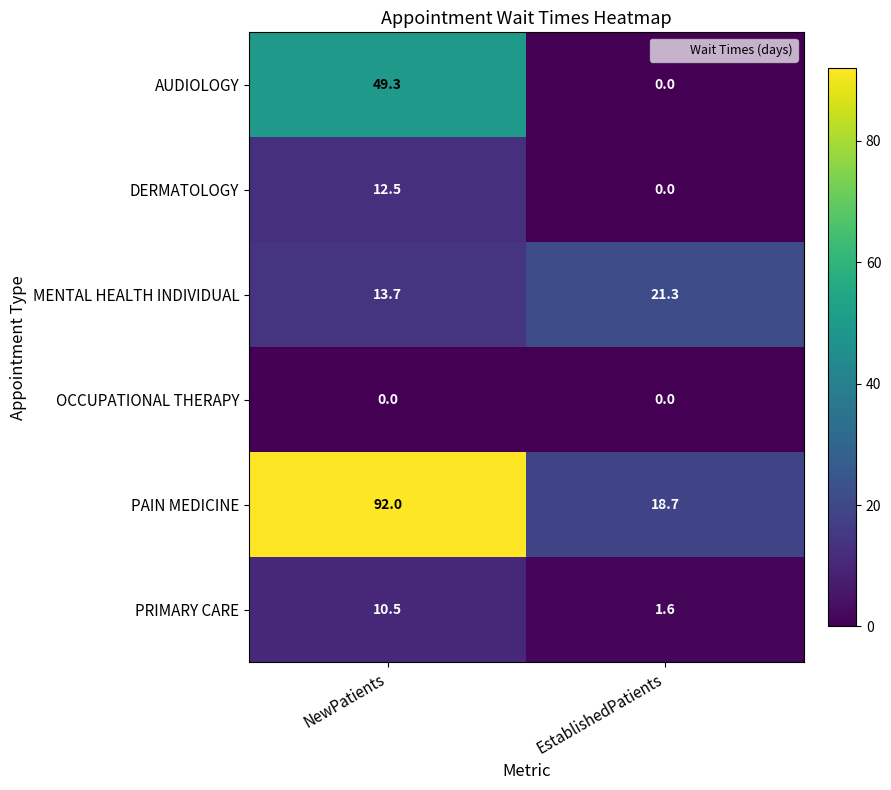

Where is PRIMARY CARE nearest to the value 6?

EstablishedPatients